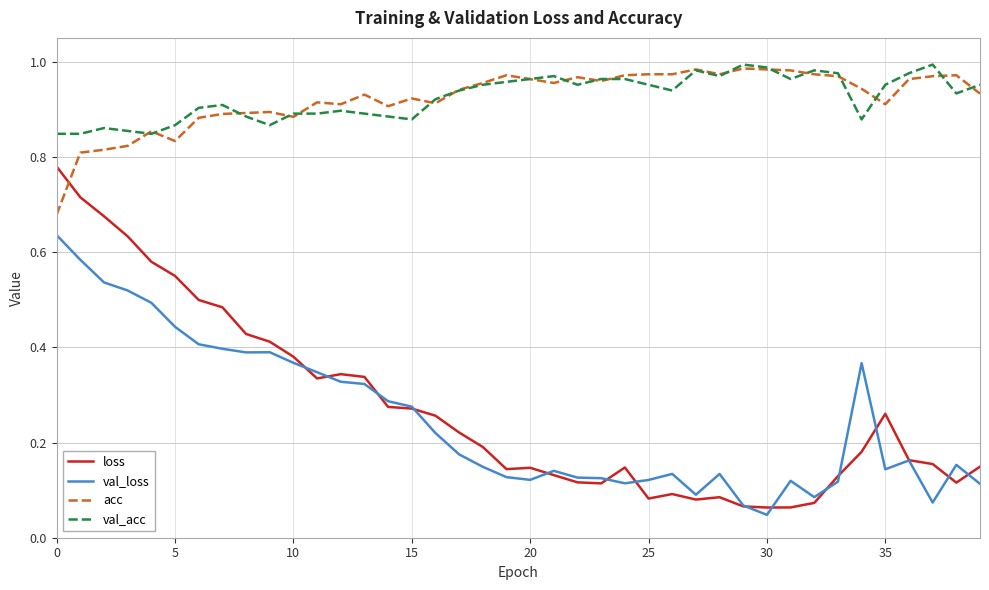

Which series has the largest range (max minus min)?

loss